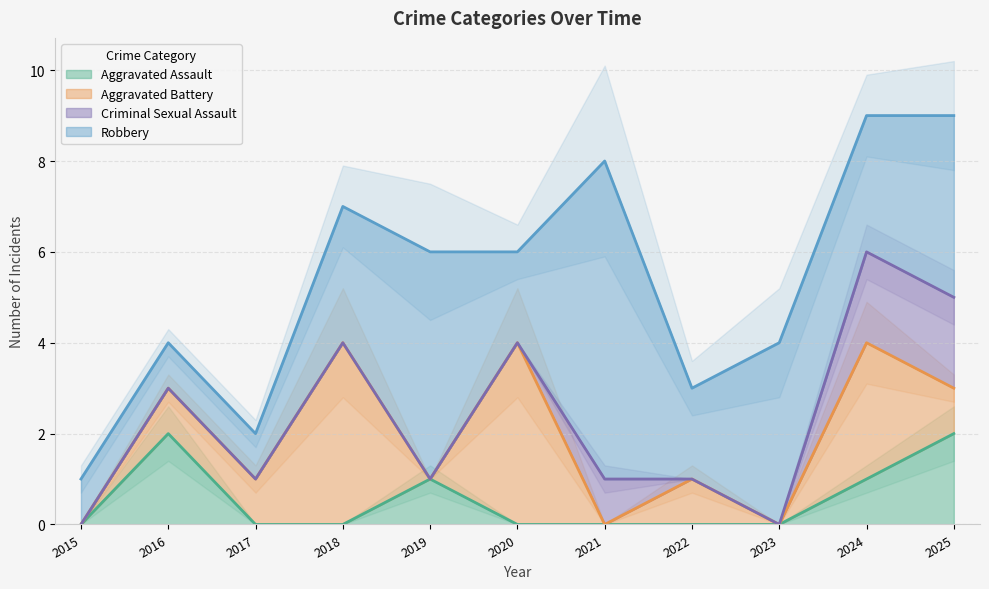

The Aggravated Assault series shows -1 at 2020. True or false?

False